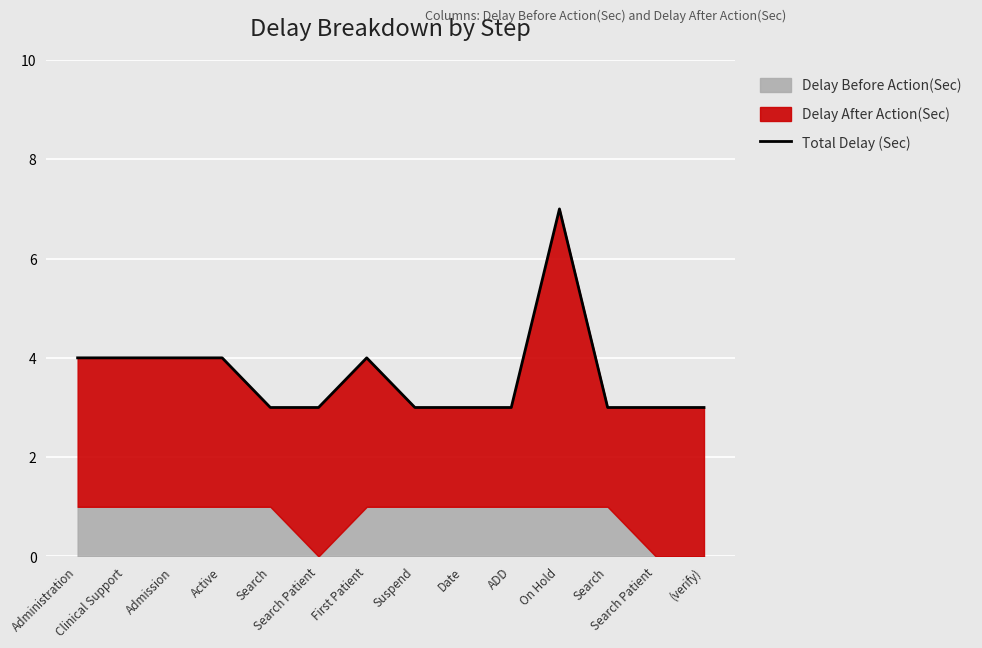

What is the smallest value displayed?

3